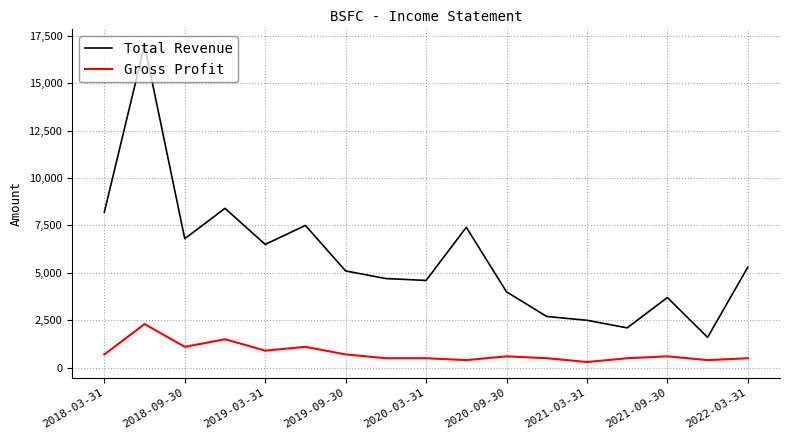

What is the difference between the second highest and second lowest values in the Total Revenue series?

6300